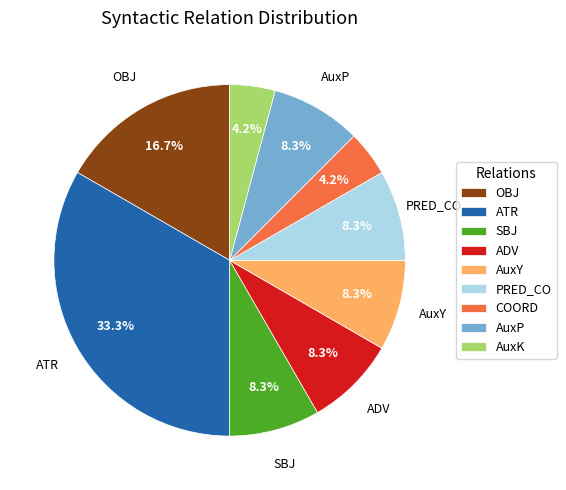

To the nearest percent, what is the difference between the largest and smallest slice percentages?

29%